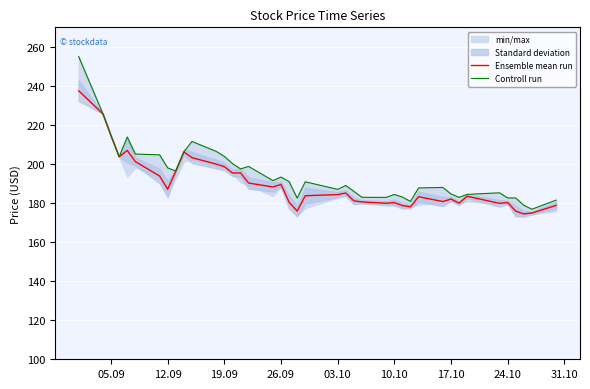

True or false: Ensemble mean run has a value of 198.6 at 19.09.

True